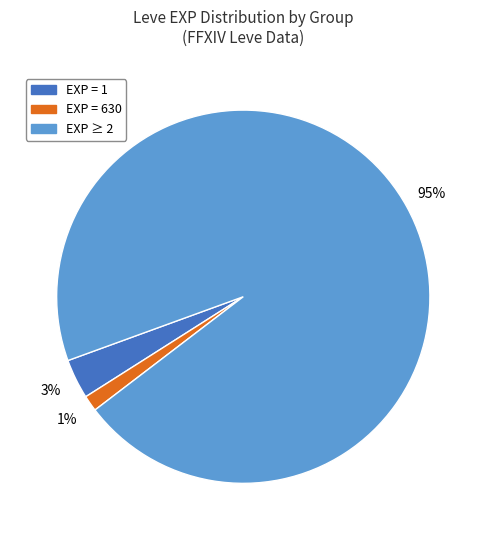

Does any single category account for the majority?

Yes